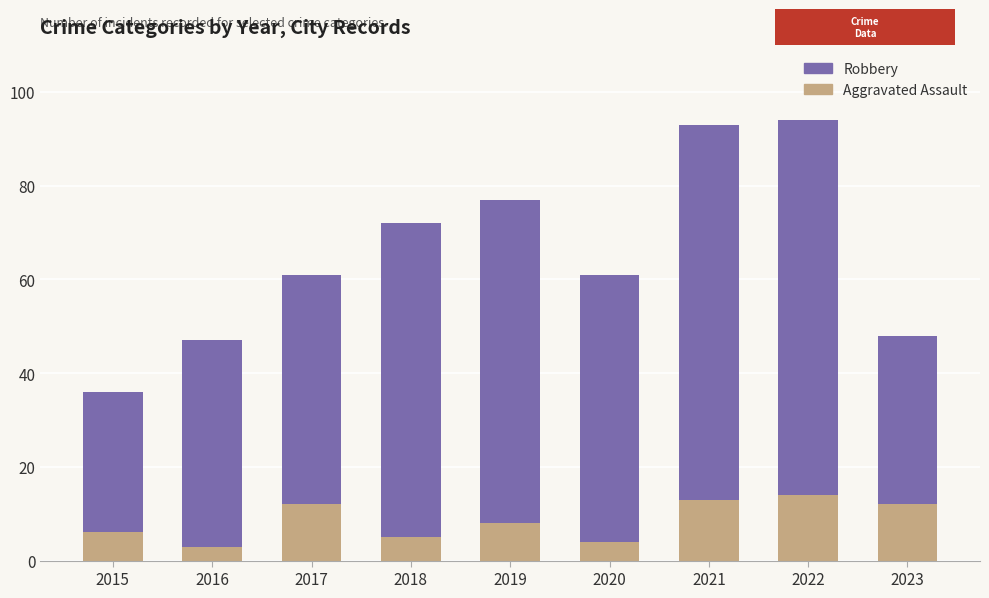

What is the total value across all series at 2021?

93